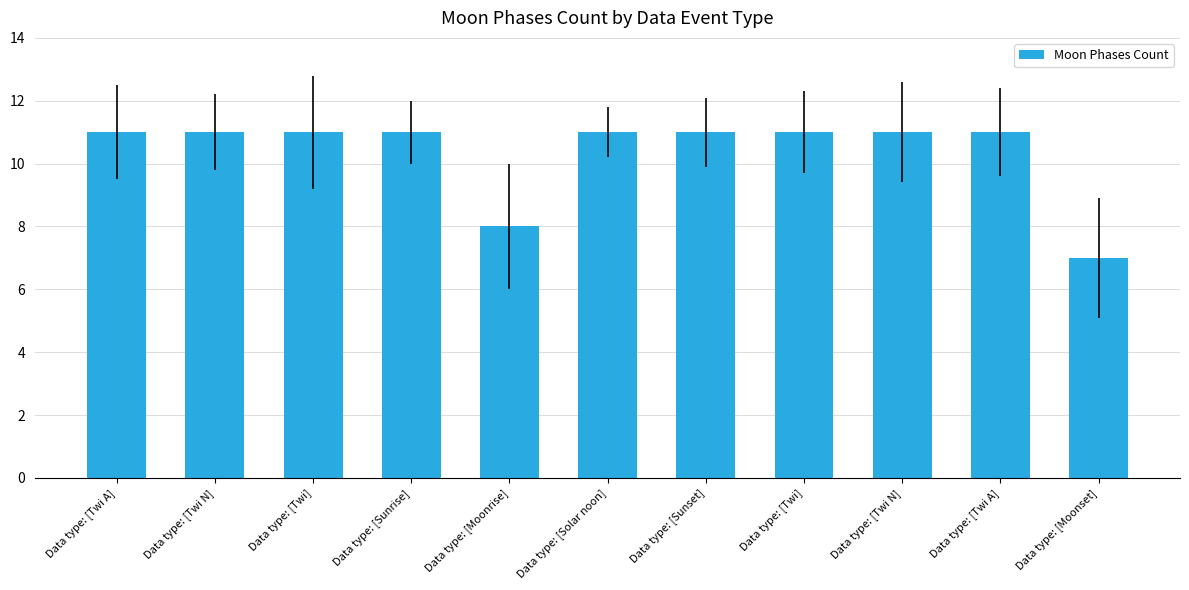

What is the sum of the values at Data type: [Twi N] and Data type: [Sunrise]?

22